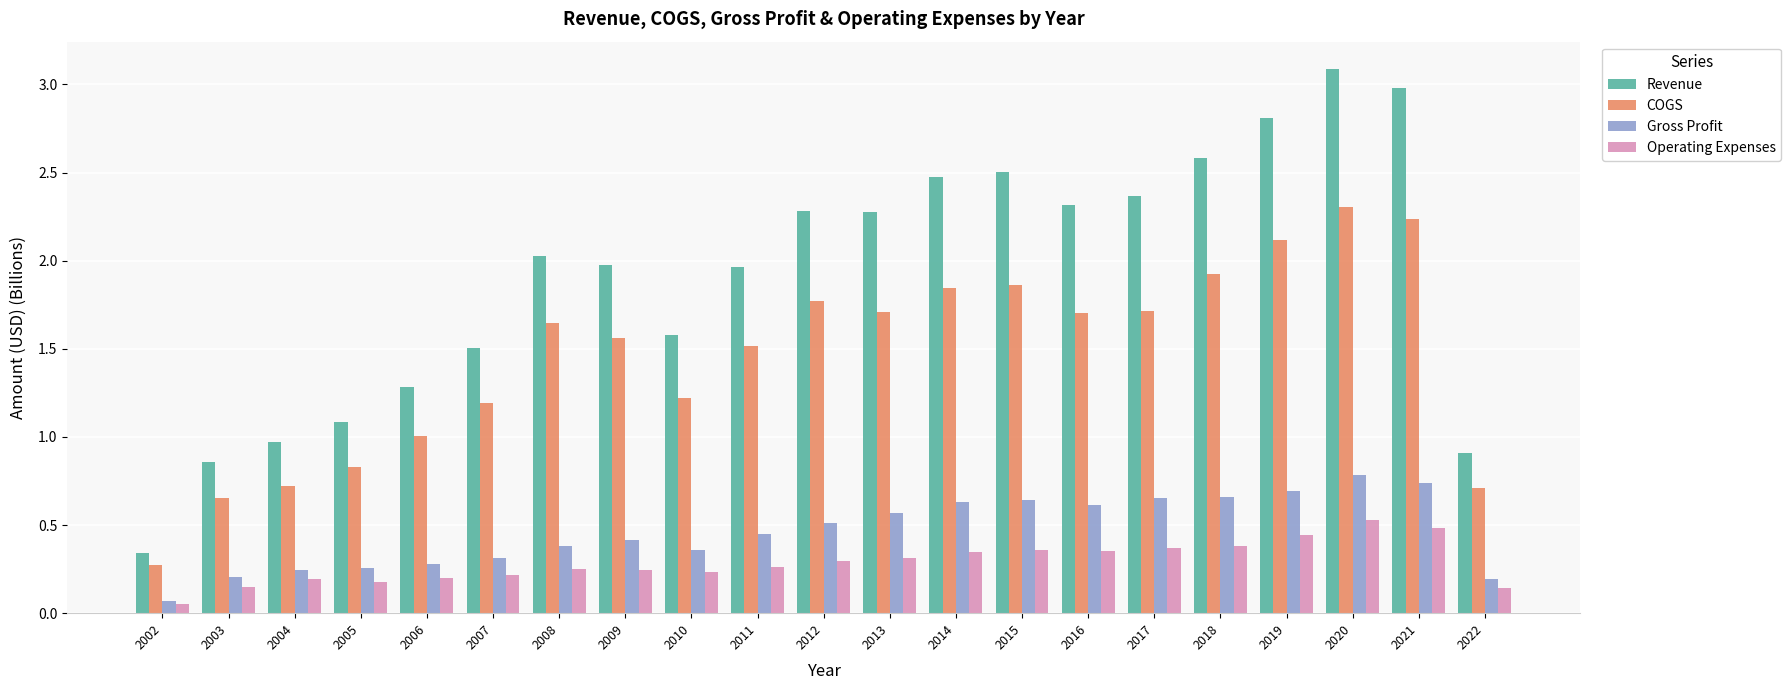

The value of Gross Profit at 2012 is 0.3. True or false?

False